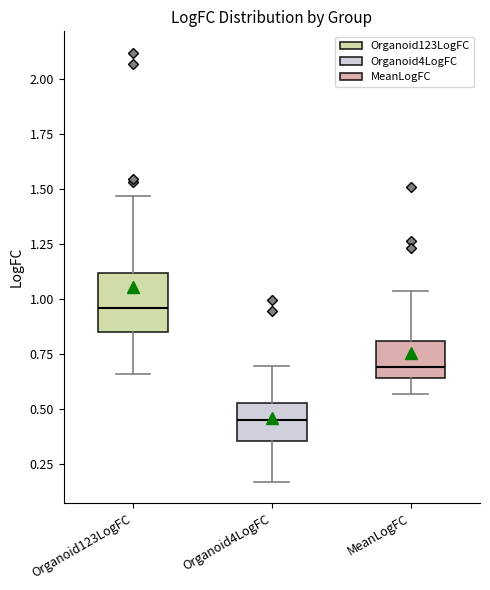

Which box is the tallest, from its lower edge to its upper edge?

Organoid123LogFC